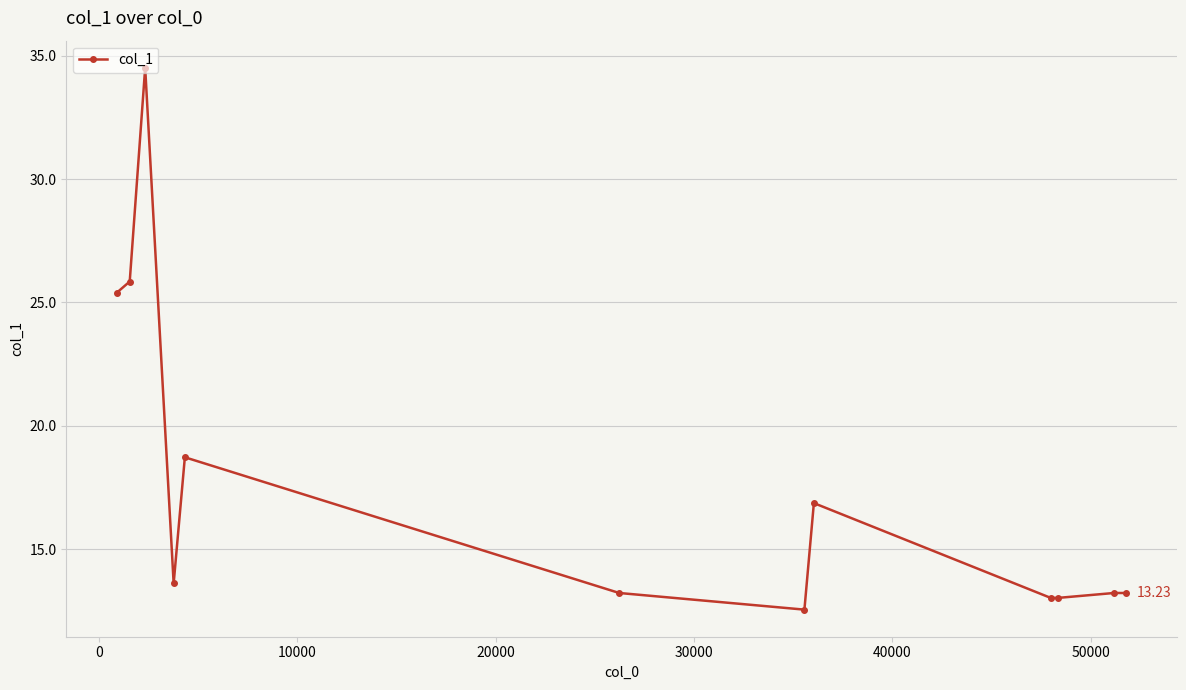

What is the sum of all values?

213.2